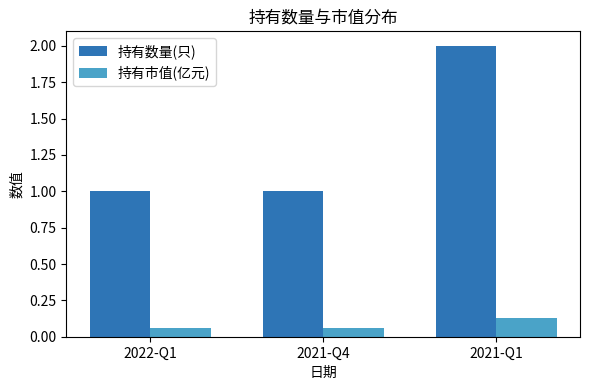

At how many categories does at least one series exceed 0?

3